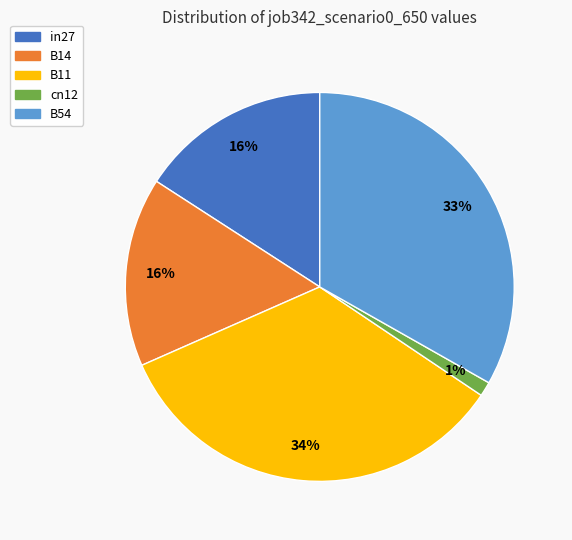

To the nearest percent, what is the average slice percentage?

20%